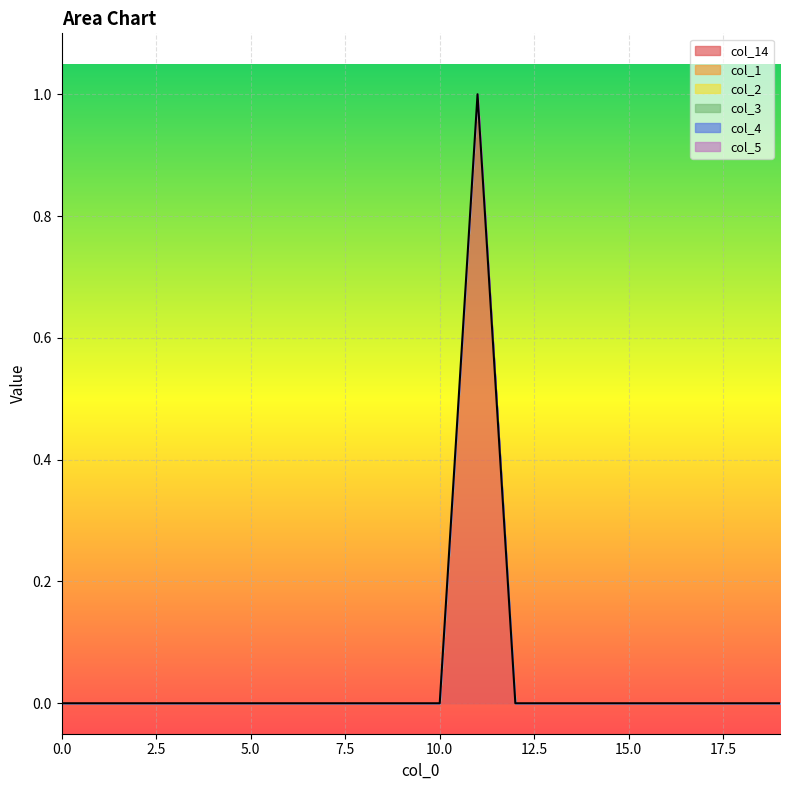

True or false: col_4 and col_1 intersect in this chart.

False